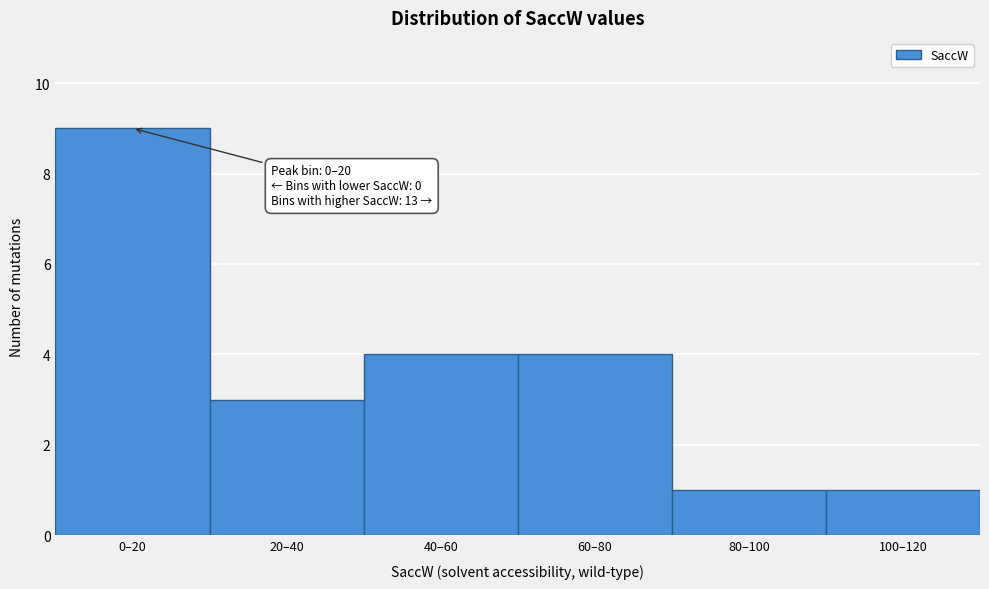

Reading left to right, extract all data points from this chart.

0–20=9	20–40=3	40–60=4	60–80=4	80–100=1	100–120=1